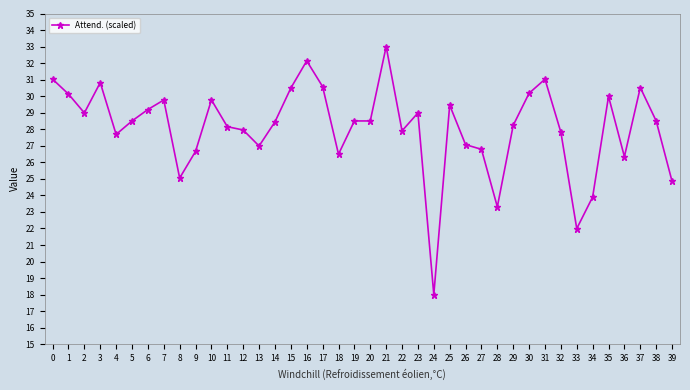

What is the sum of the values at 38 and 0?

59.5